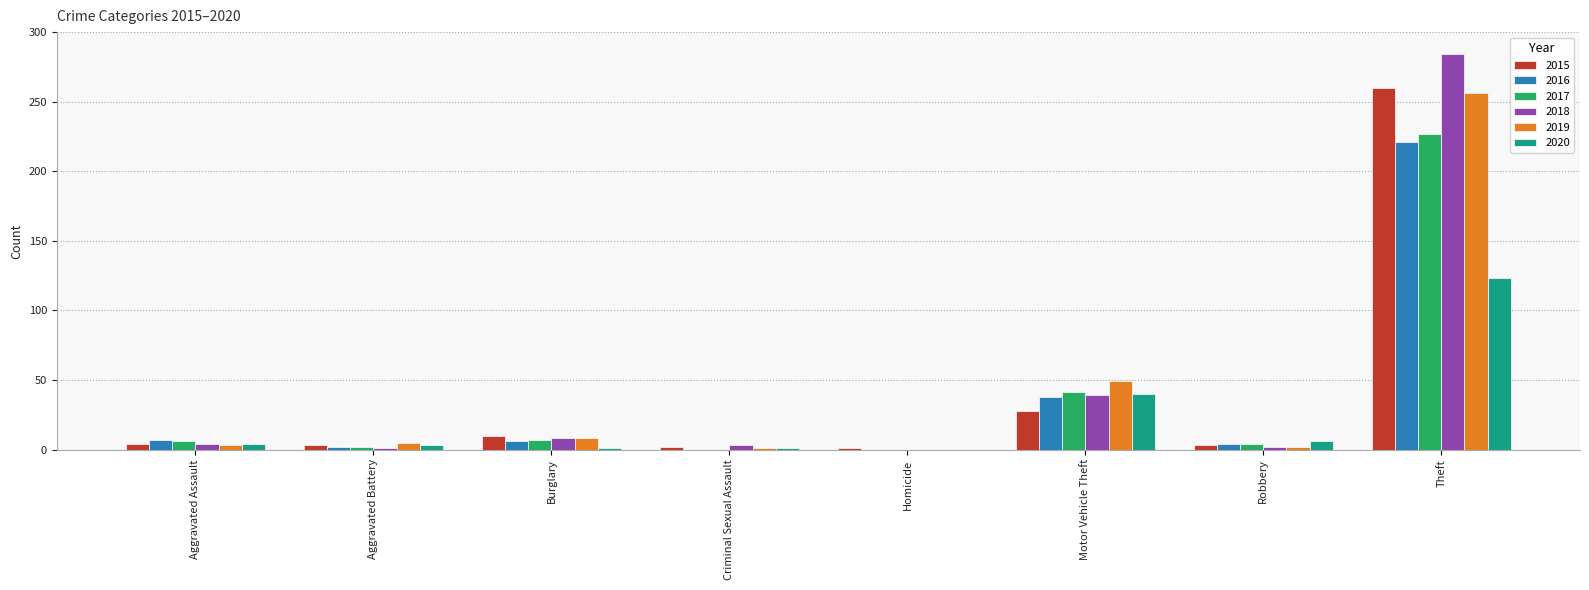

Is it true that 2019 equals 95 at Theft?

False